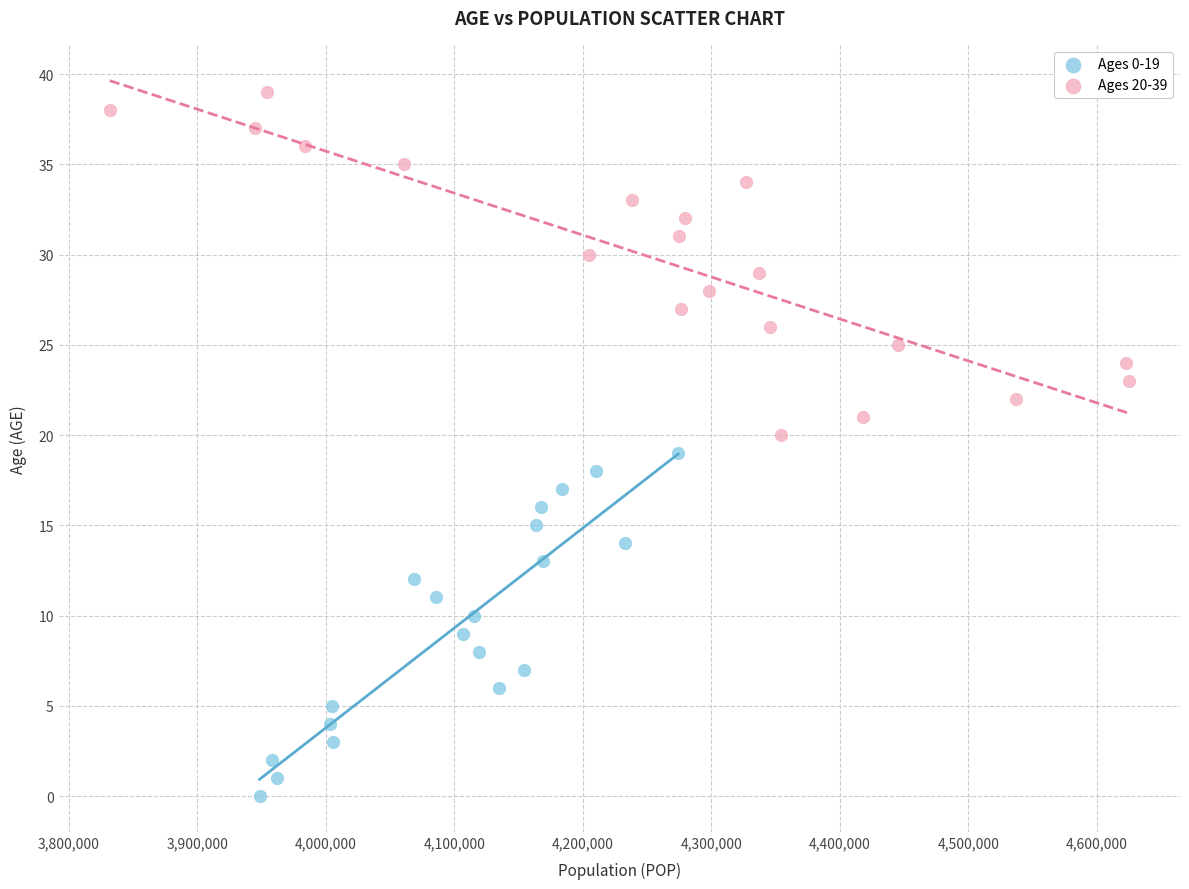

What are all the series names shown in the legend?

Ages 0-19, Ages 20-39